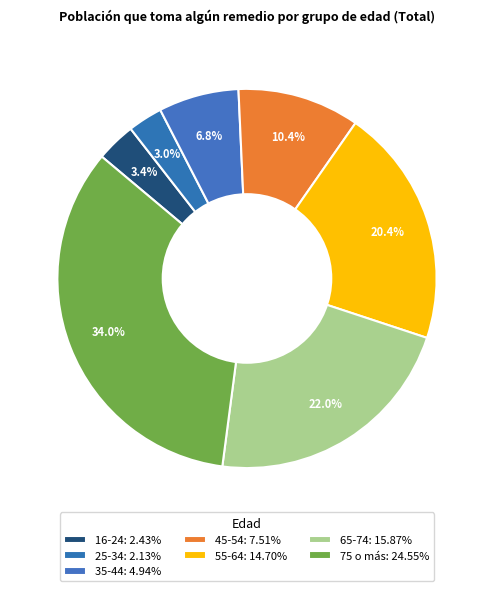

What is the largest slice in the pie chart?

75 o más